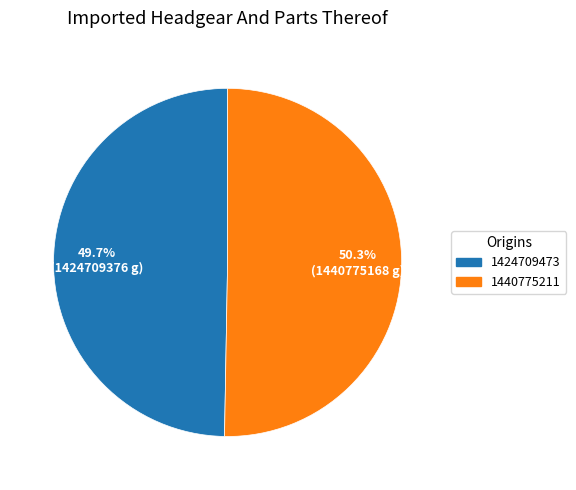

How much of the chart is everything except 1424709473?

50.3%